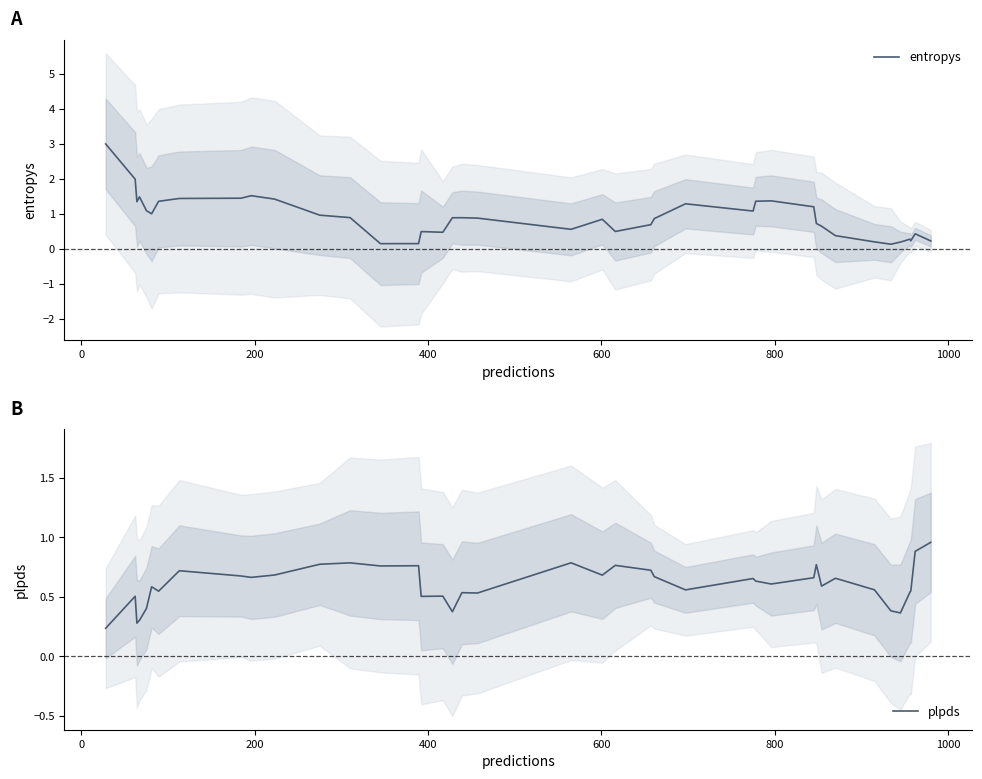

What are all the series names shown in the legend?

entropys, plpds